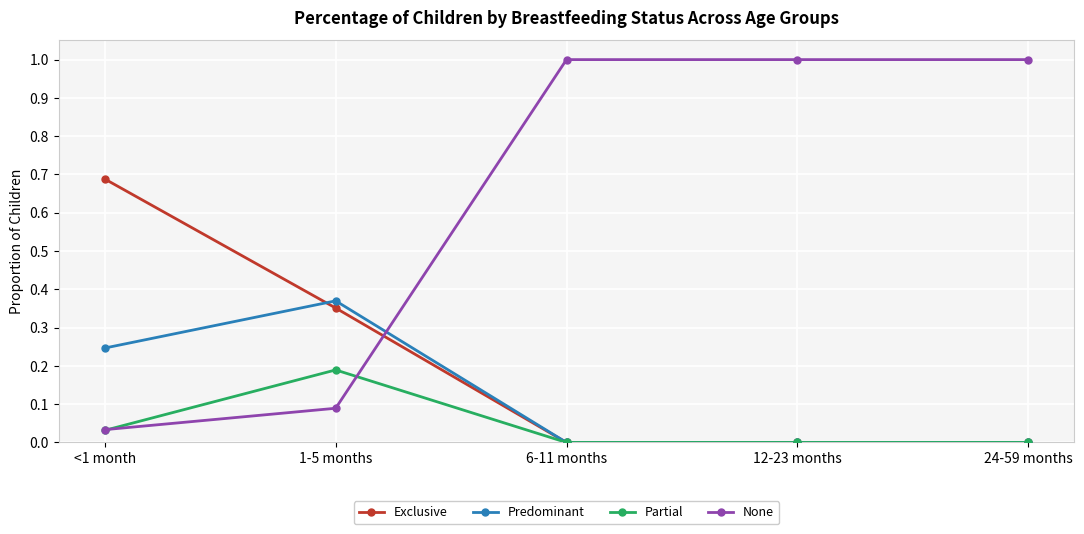

Does the chart have visible grid lines?

Yes